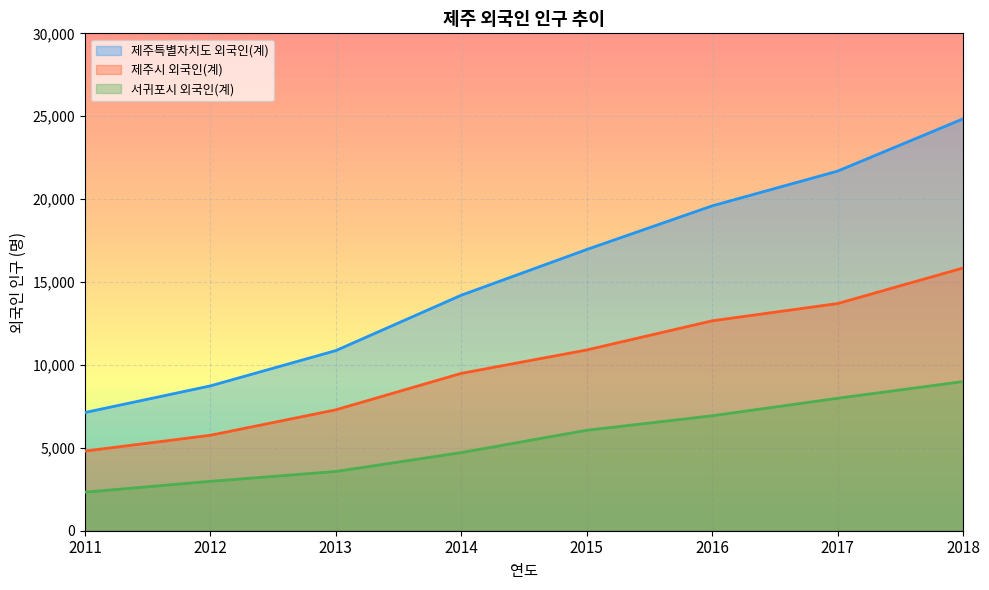

The 제주특별자치도 외국인(계) series shows 5827 at 2016. True or false?

False